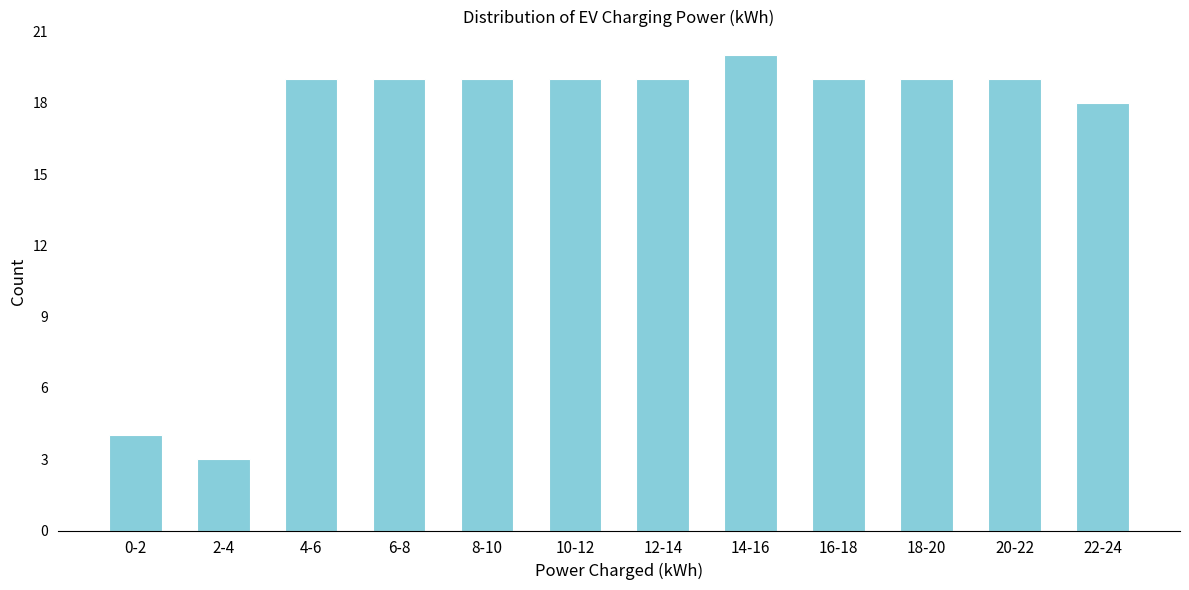

Reading right to left, transcribe all the data shown in this chart.

18	19	19	19	20	19	19	19	19	19	3	4